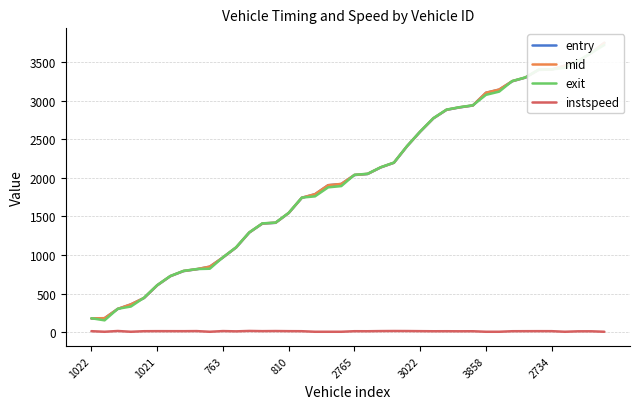

What is the sum of all entry values?

79162.9